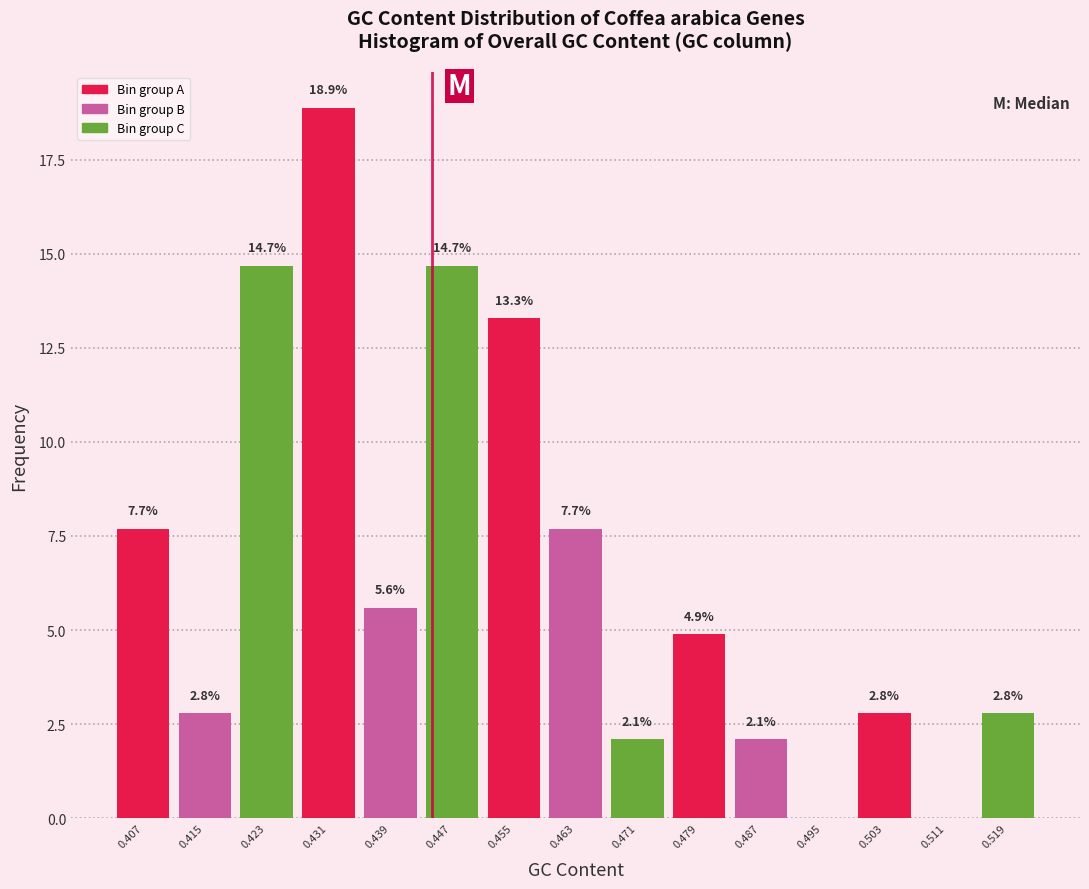

Reading right to left, list all the values displayed in this chart.

0.519=2.8	0.511=0.0	0.503=2.8	0.495=0.0	0.487=2.1	0.479=4.9	0.471=2.1	0.463=7.7	0.455=13.3	0.447=14.7	0.439=5.6	0.431=18.9	0.423=14.7	0.415=2.8	0.407=7.7